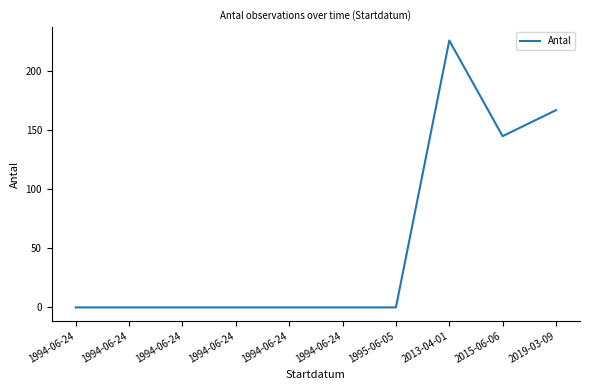

What is the sum of all values?

538